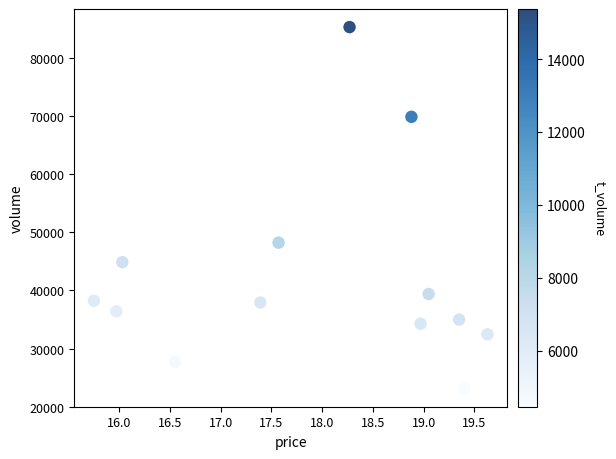

What is the range of Y values (max minus min)?

62170